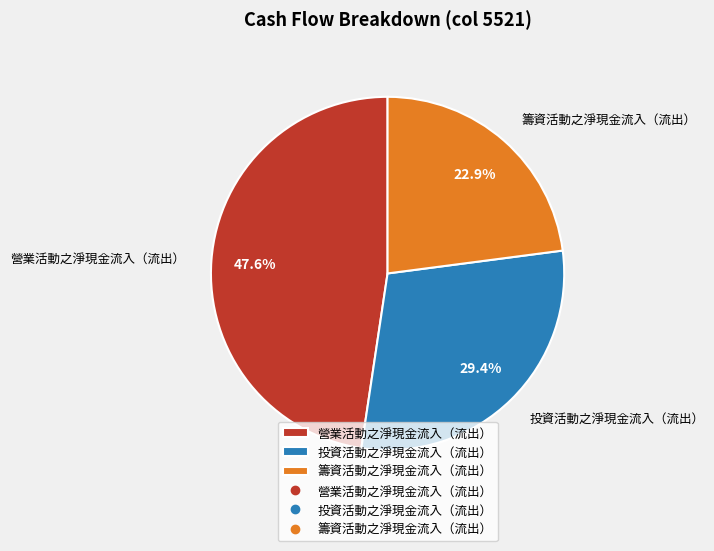

Which has a higher value, 投資活動之淨現金流入（流出） or 營業活動之淨現金流入（流出）?

營業活動之淨現金流入（流出）